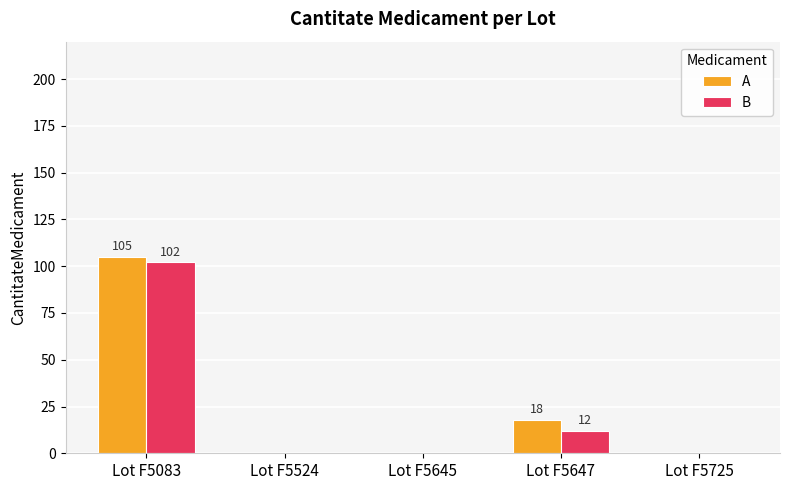

Which label corresponds to the largest value in the chart?

Lot F5083